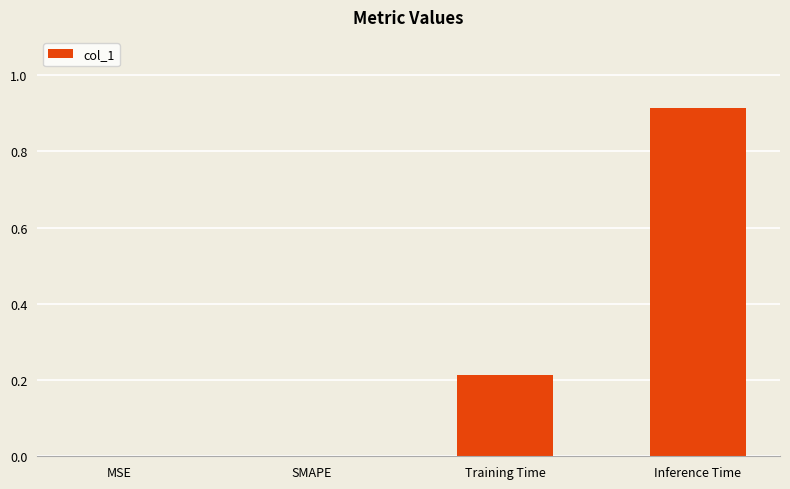

Is it true that the value at SMAPE is 0.0?

True